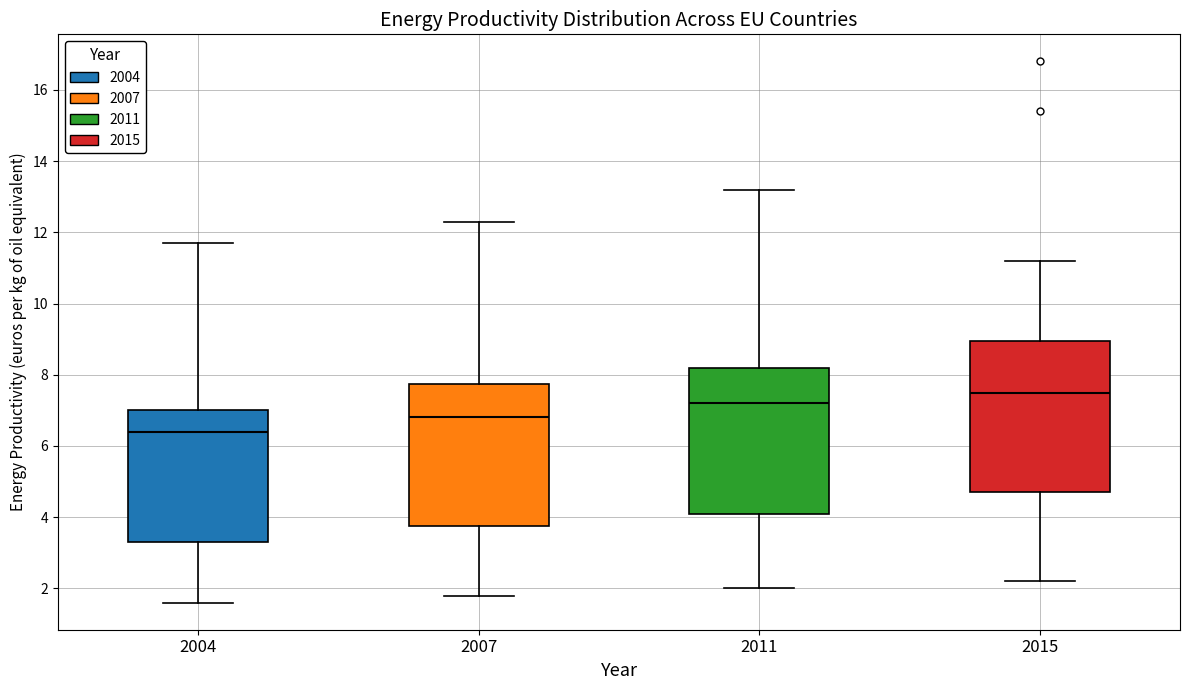

Reading left to right, read every box against the y-axis: the position of its median line, the range the box covers, and the ends of its whiskers. The values are not printed on the chart, so give them approximately, as read against the axis.

2004: median 6.4, box 3.4 to 7.0, whiskers 1.6 to 11.8
2007: median 6.8, box 3.8 to 7.8, whiskers 1.8 to 12.4
2011: median 7.2, box 4.2 to 8.2, whiskers 2.0 to 13.2
2015: median 7.6, box 4.8 to 9.0, whiskers 2.2 to 11.2